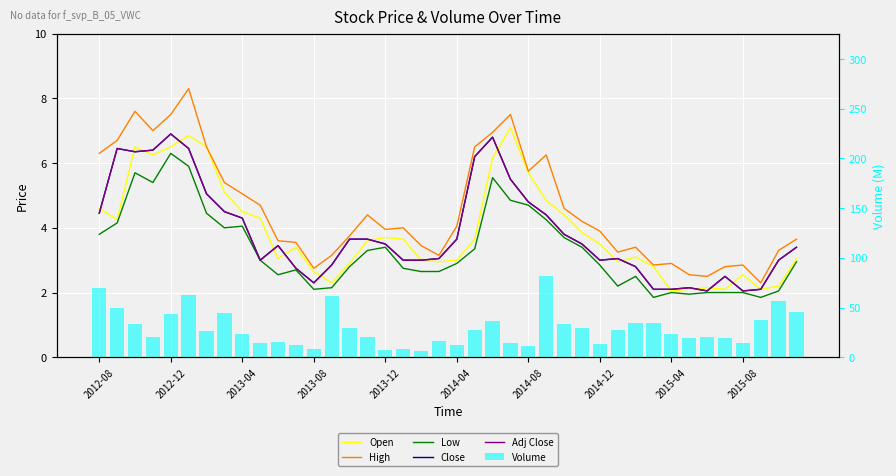

The Open series shows 6.0 at 21. True or false?

False